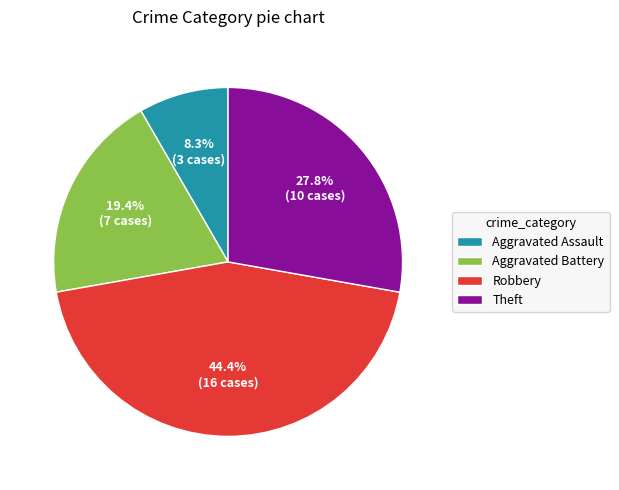

What percentage is the Aggravated Battery slice, to the nearest percent?

19%